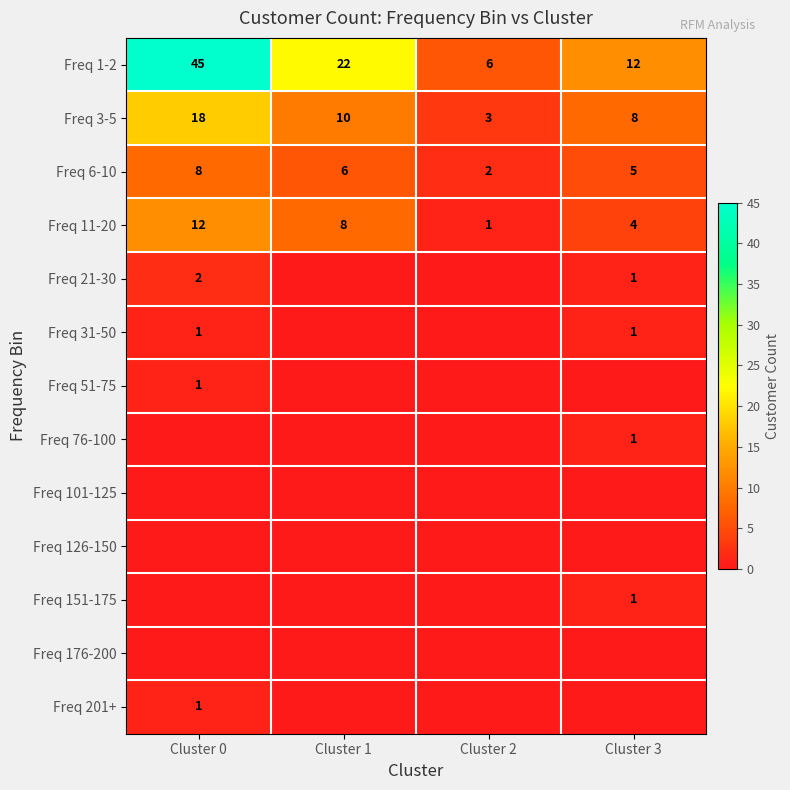

Is it true that Freq 11-20 equals 8 at Cluster 0?

False